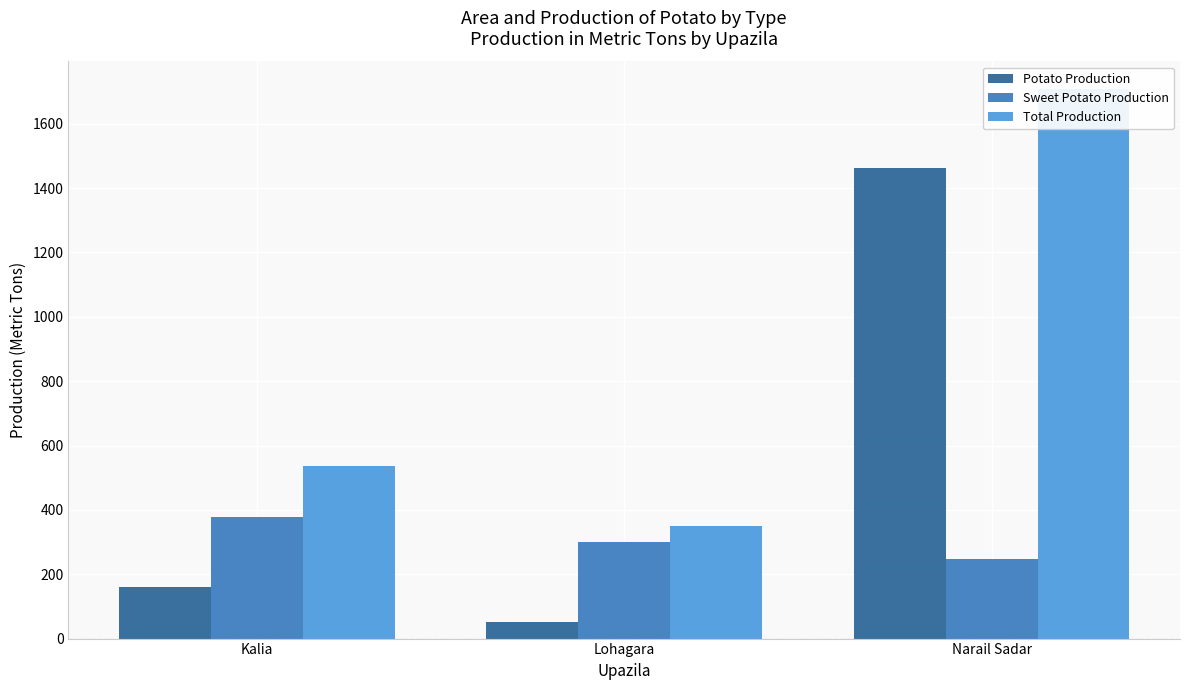

Which series has the largest total across all categories?

Total Production